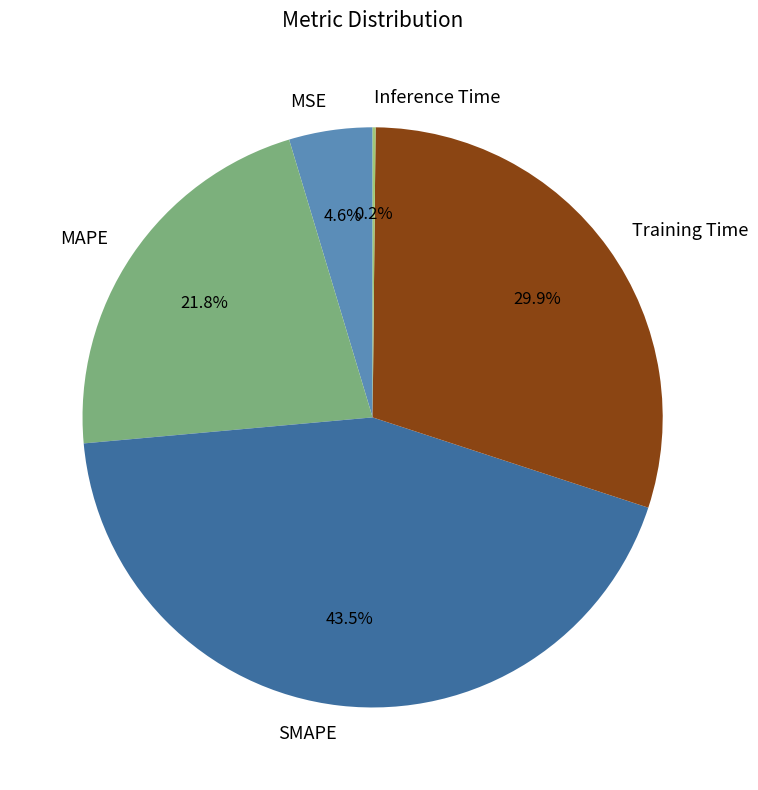

To the nearest percent, what is the difference between the MSE and SMAPE slice percentages?

39%